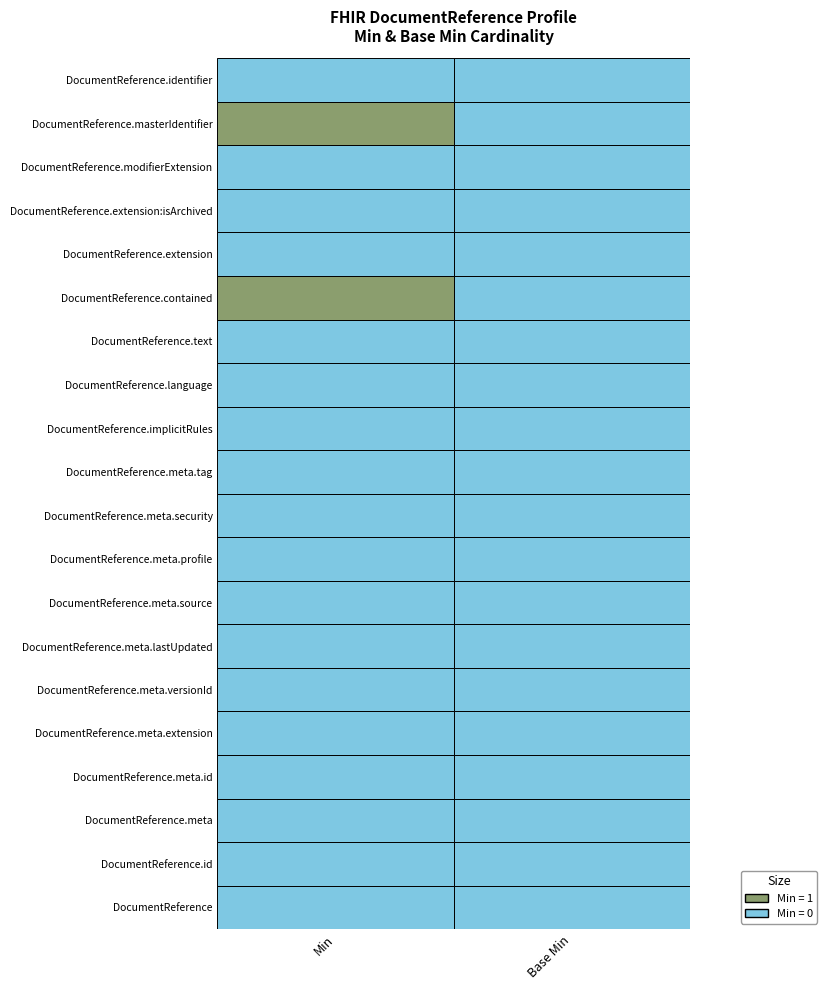

Reading right to left, extract all data points from this chart.

Min: DocumentReference.identifier=0	DocumentReference.masterIdentifier=1	DocumentReference.modifierExtension=0	DocumentReference.extension:isArchived=0	DocumentReference.extension=0	DocumentReference.contained=1	DocumentReference.text=0	DocumentReference.language=0	DocumentReference.implicitRules=0	DocumentReference.meta.tag=0	DocumentReference.meta.security=0	DocumentReference.meta.profile=0	DocumentReference.meta.source=0	DocumentReference.meta.lastUpdated=0	DocumentReference.meta.versionId=0	DocumentReference.meta.extension=0	DocumentReference.meta.id=0	DocumentReference.meta=0	DocumentReference.id=0	DocumentReference=0
Base Min: DocumentReference.identifier=0	DocumentReference.masterIdentifier=0	DocumentReference.modifierExtension=0	DocumentReference.extension:isArchived=0	DocumentReference.extension=0	DocumentReference.contained=0	DocumentReference.text=0	DocumentReference.language=0	DocumentReference.implicitRules=0	DocumentReference.meta.tag=0	DocumentReference.meta.security=0	DocumentReference.meta.profile=0	DocumentReference.meta.source=0	DocumentReference.meta.lastUpdated=0	DocumentReference.meta.versionId=0	DocumentReference.meta.extension=0	DocumentReference.meta.id=0	DocumentReference.meta=0	DocumentReference.id=0	DocumentReference=0